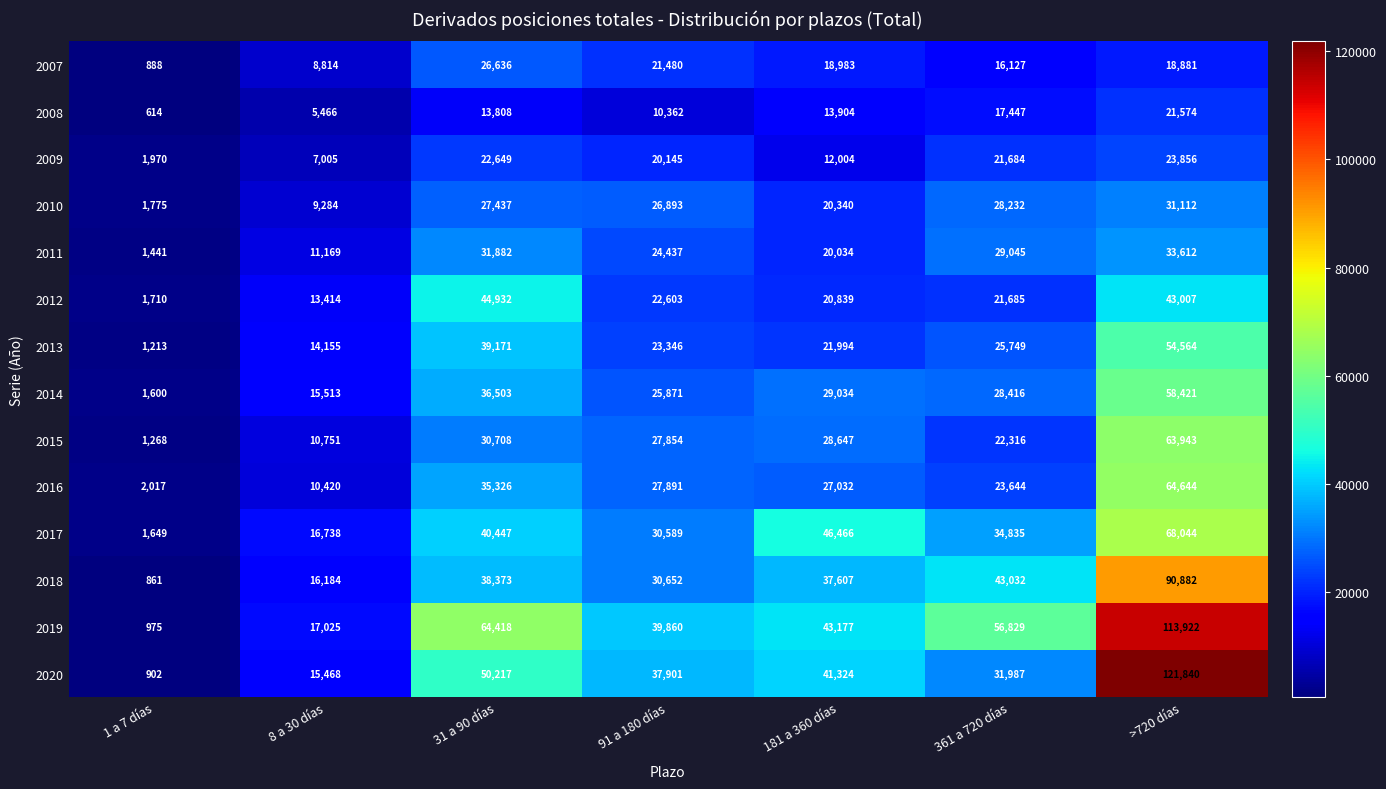

List the series in order of their peak value, lowest first.

2008, 2009, 2007, 2010, 2011, 2012, 2013, 2014, 2015, 2016, 2017, 2018, 2019, 2020